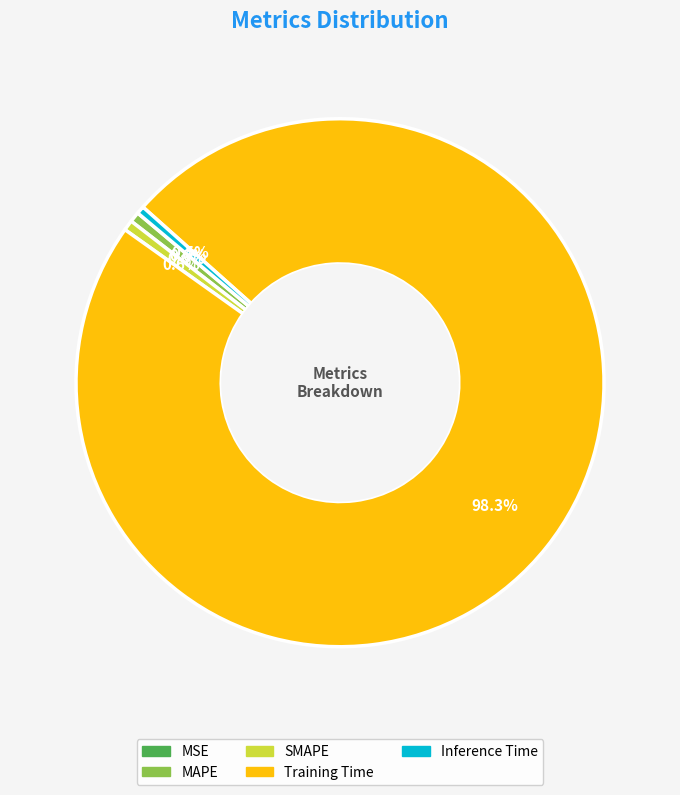

Which category has the biggest portion of the pie?

Training Time